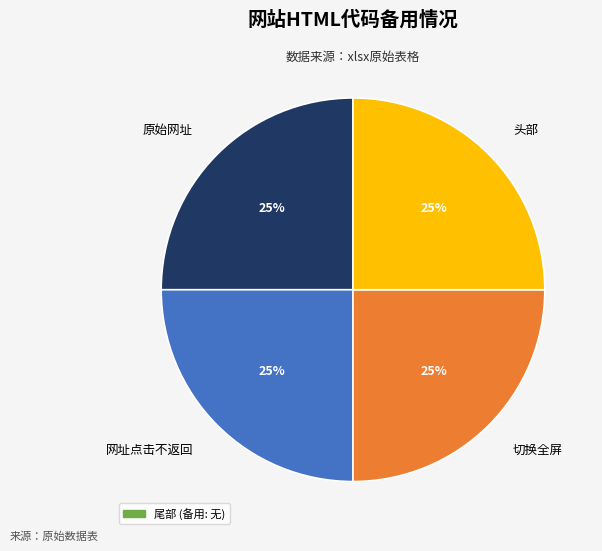

To the nearest percent, what is the average slice percentage?

25%